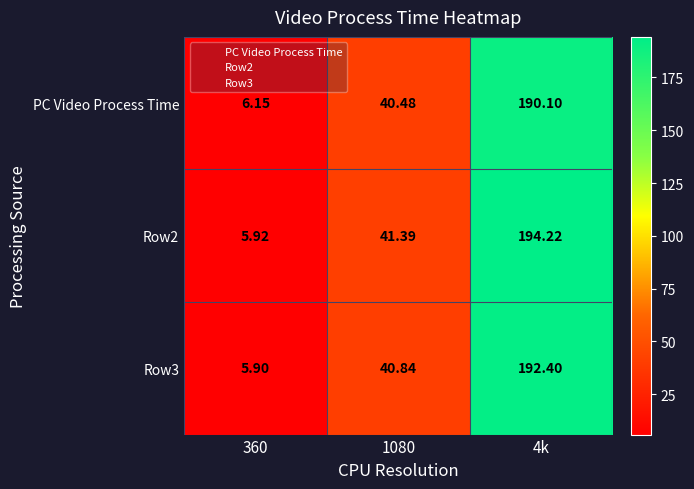

Is the value of PC Video Process Time at 1080 greater than the value of Row3 at 360?

Yes